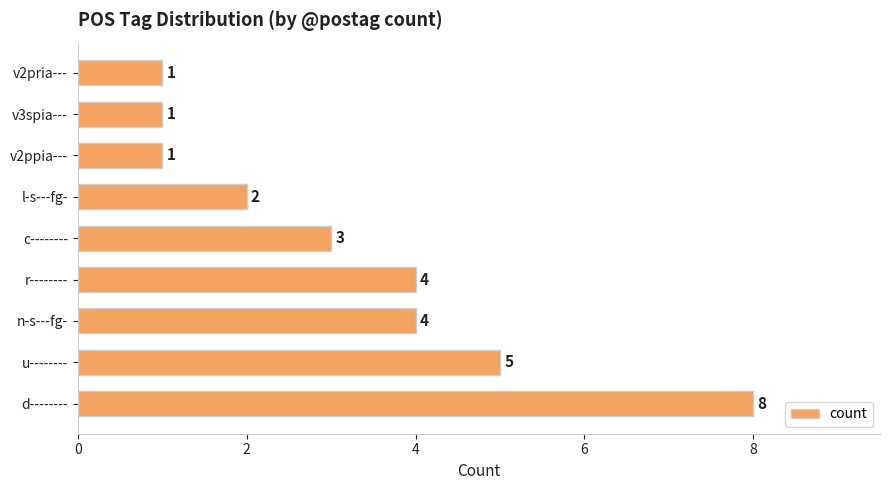

How many categories are shown in the chart?

9